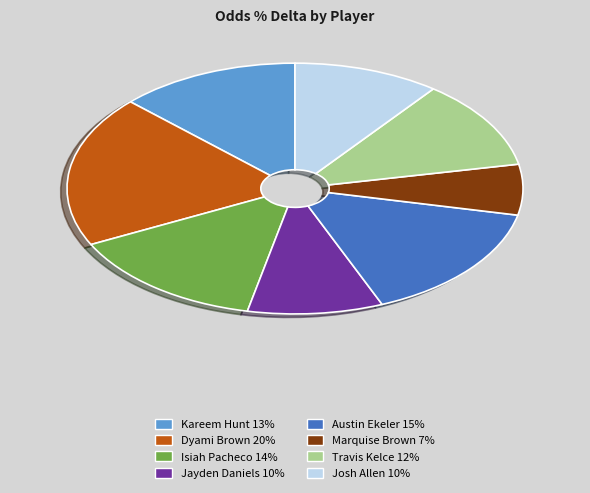

Does Austin Ekeler account for over 50% of the chart?

No